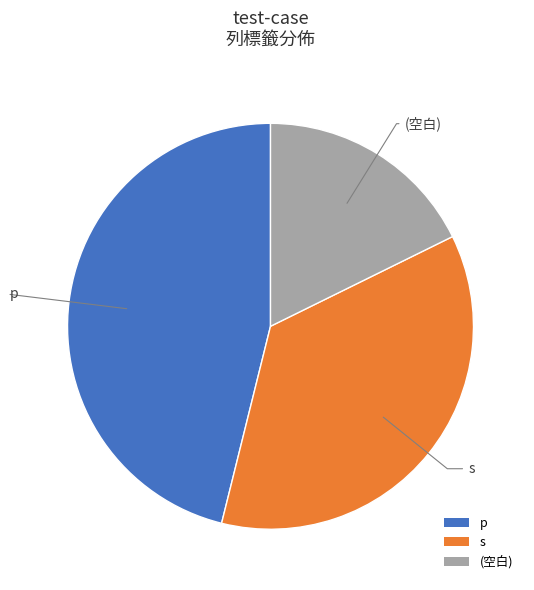

Approximately how many times larger is the value at p compared to s?

1.3